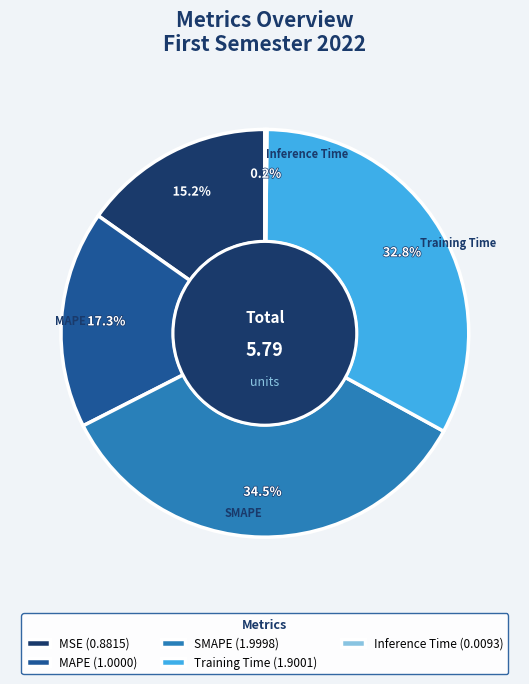

Does any single category account for the majority?

No